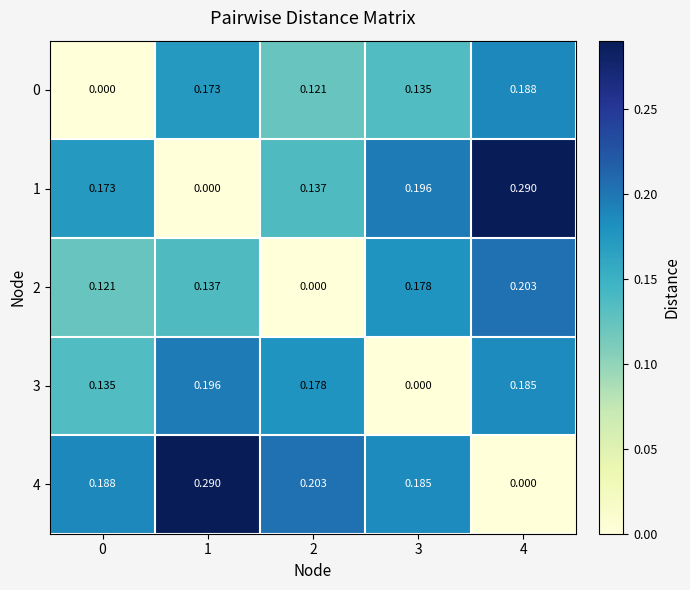

Is the value of 1 at 4 greater than the value of 4 at 0?

Yes